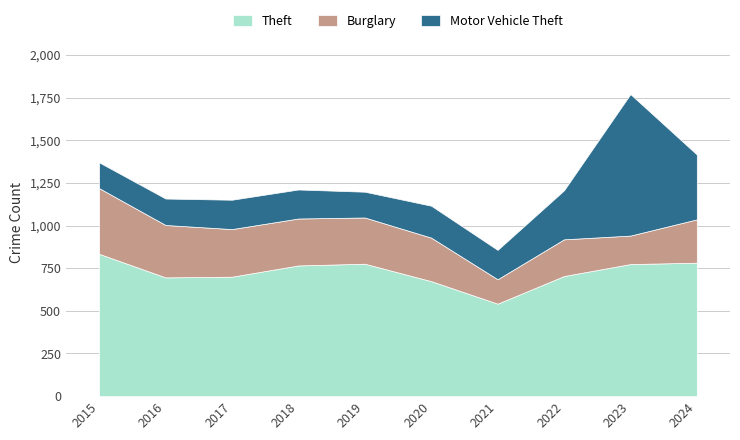

How many interior local peaks does the Theft series have?

1